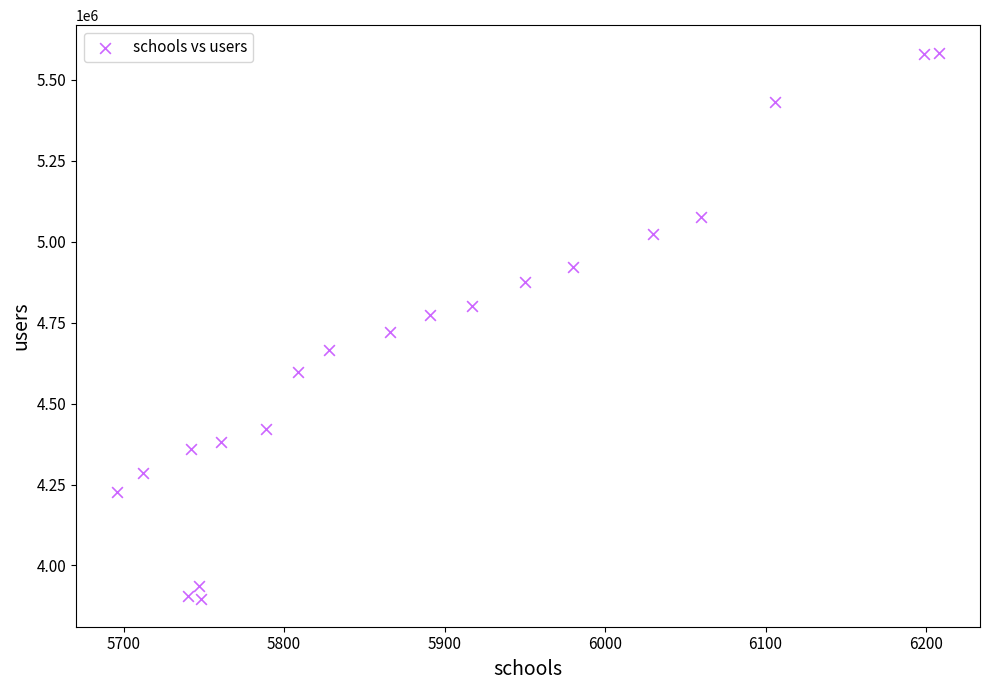

What is the range of X values (max minus min)?

512